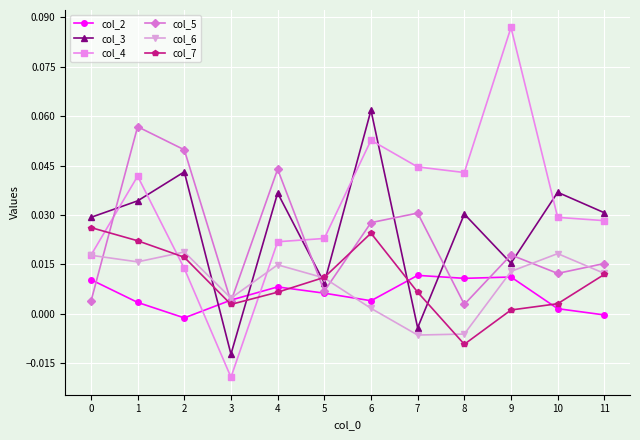

True or false: col_3 and col_6 cross at least once.

True